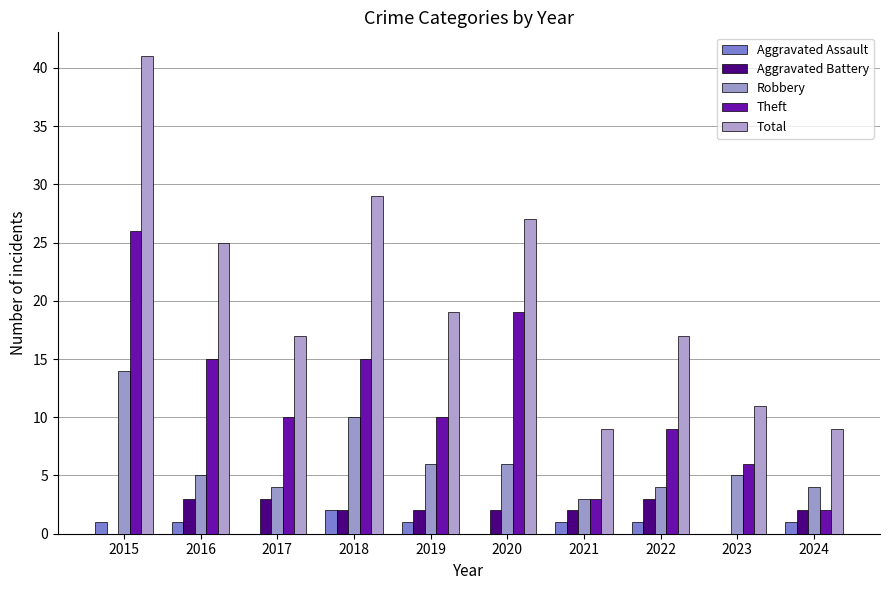

How many categories are shown in the chart?

10